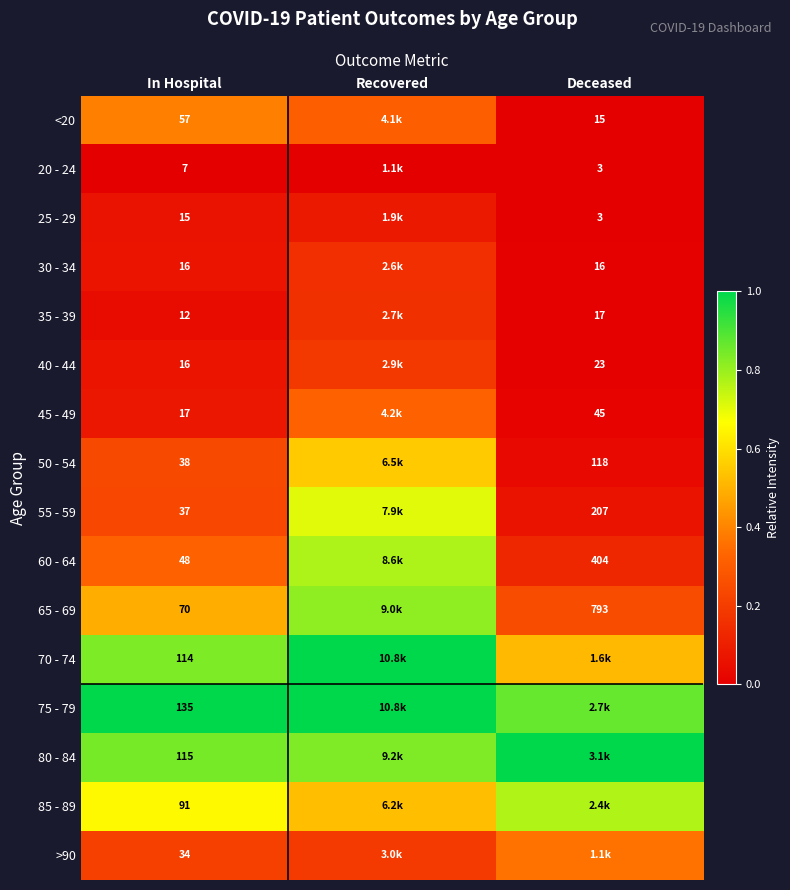

Is the value of 60 - 64 at Deceased greater than the value of 40 - 44 at Deceased?

Yes